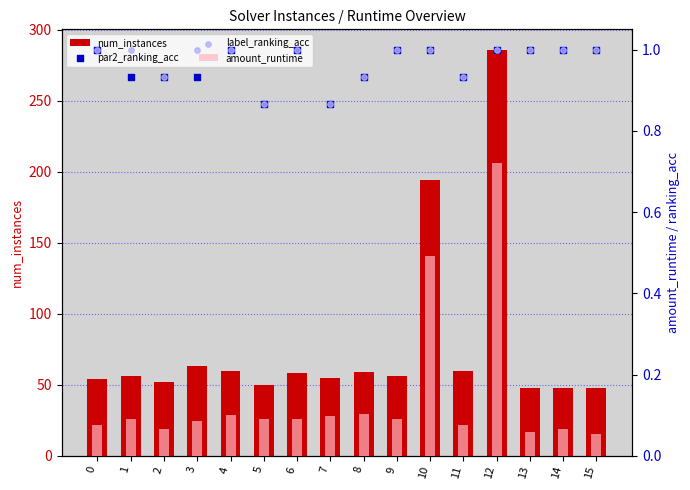

Which series has the largest total across all categories?

num_instances